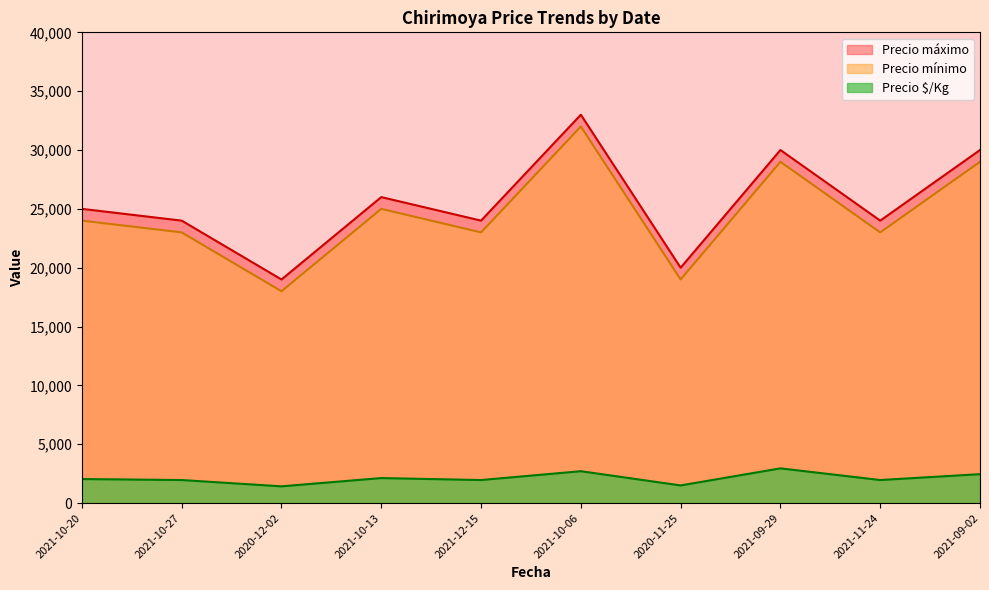

What are all the series names shown in the legend?

Precio máximo, Precio mínimo, Precio $/Kg